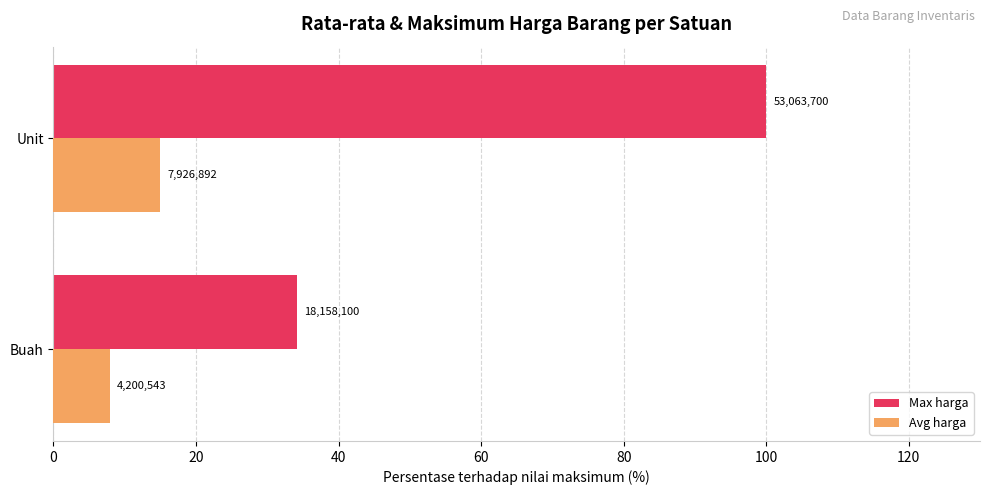

What is the difference between the maximum and minimum values in the Avg harga series?

7.0